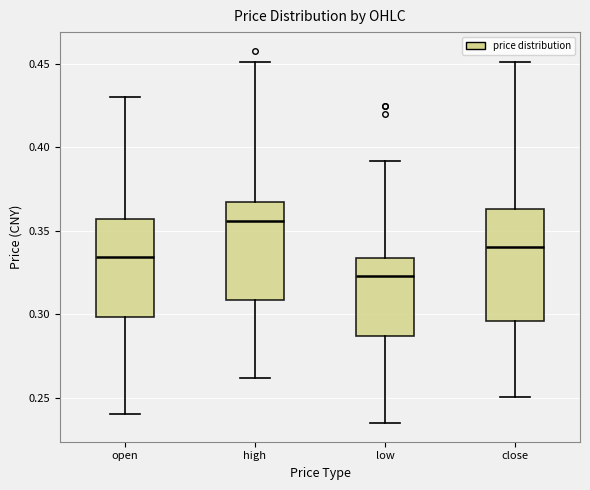

Where is the lower edge of the box for close on the y-axis? The values are not printed on the chart, so give them approximately, as read against the axis.

0.295